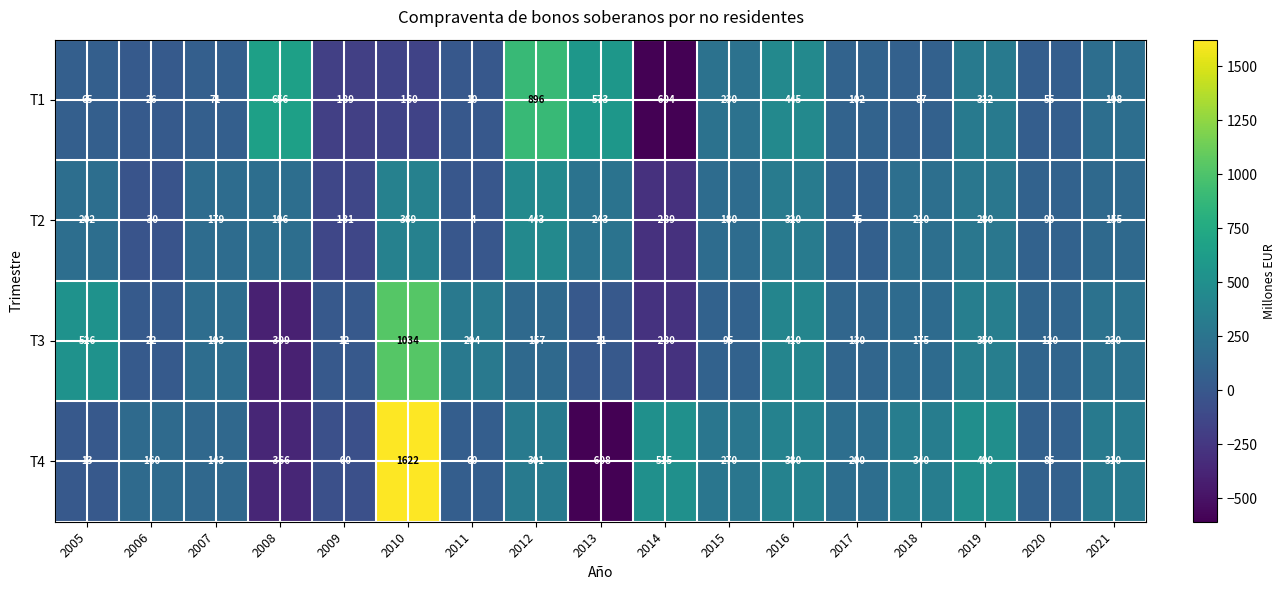

How many categories are shown in the chart?

17